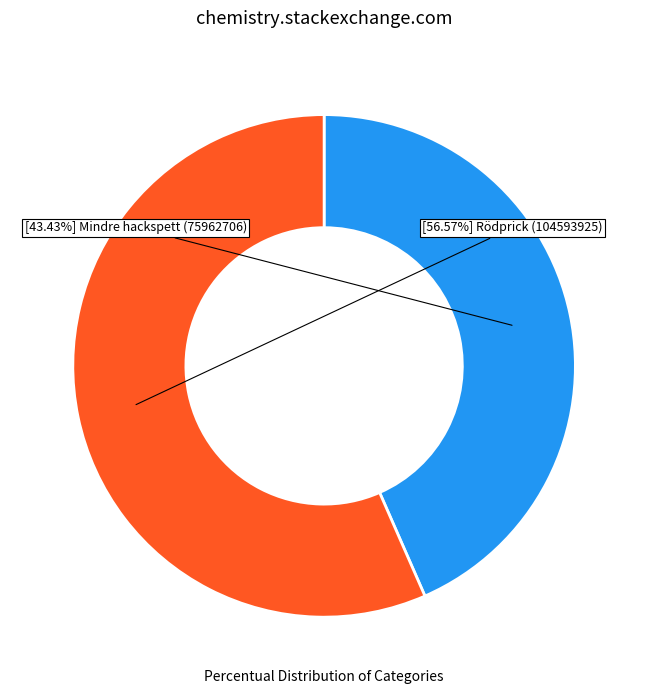

To the nearest percent, what is the difference between the largest and smallest slice percentages?

13%